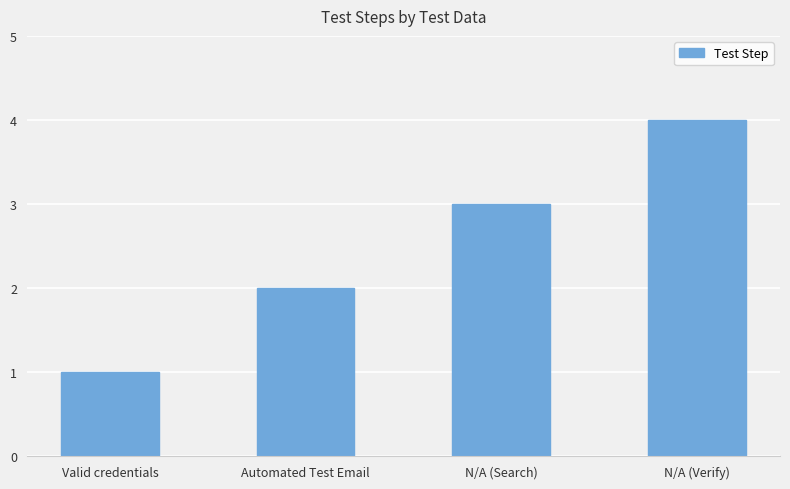

True or false: the data shows 6 at N/A (Verify).

False